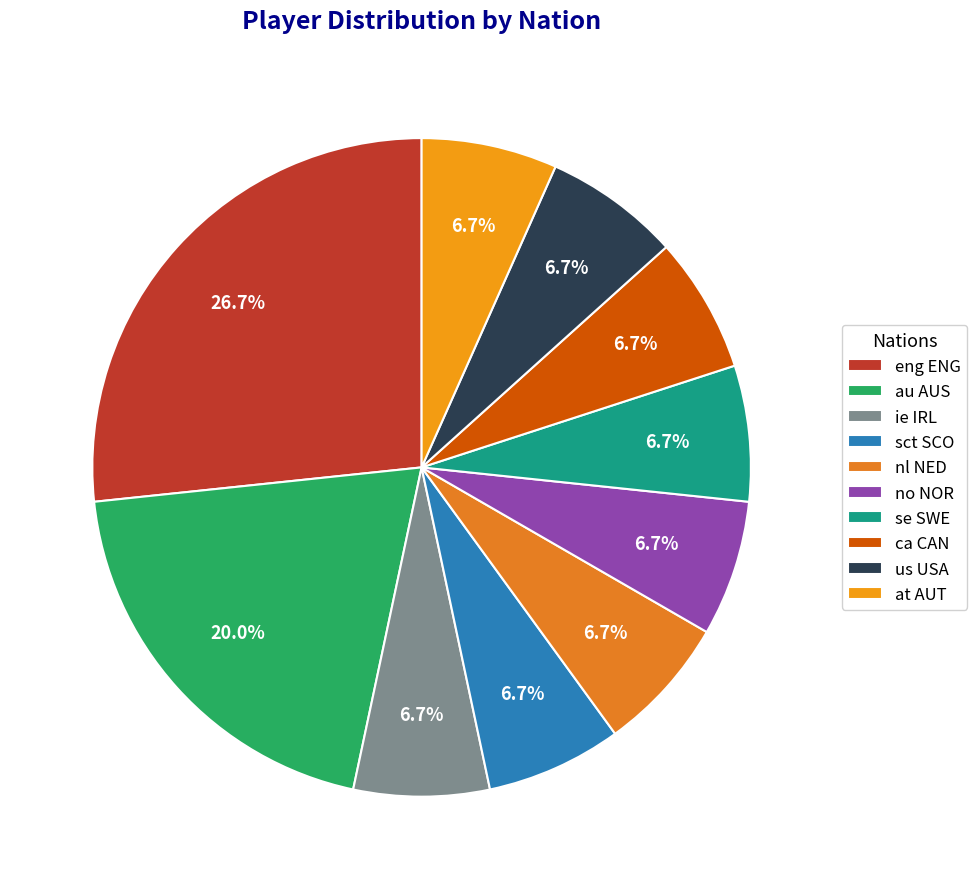

Does no NOR account for over 50% of the chart?

No